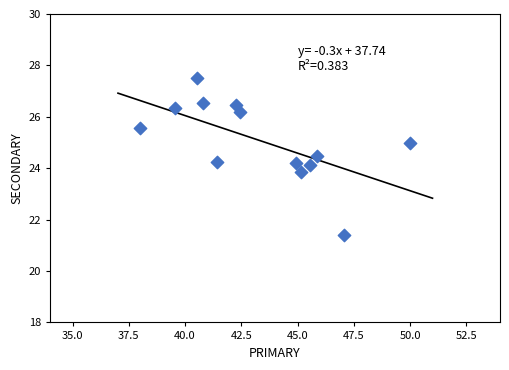

What is the range of Y values (max minus min)?

6.1